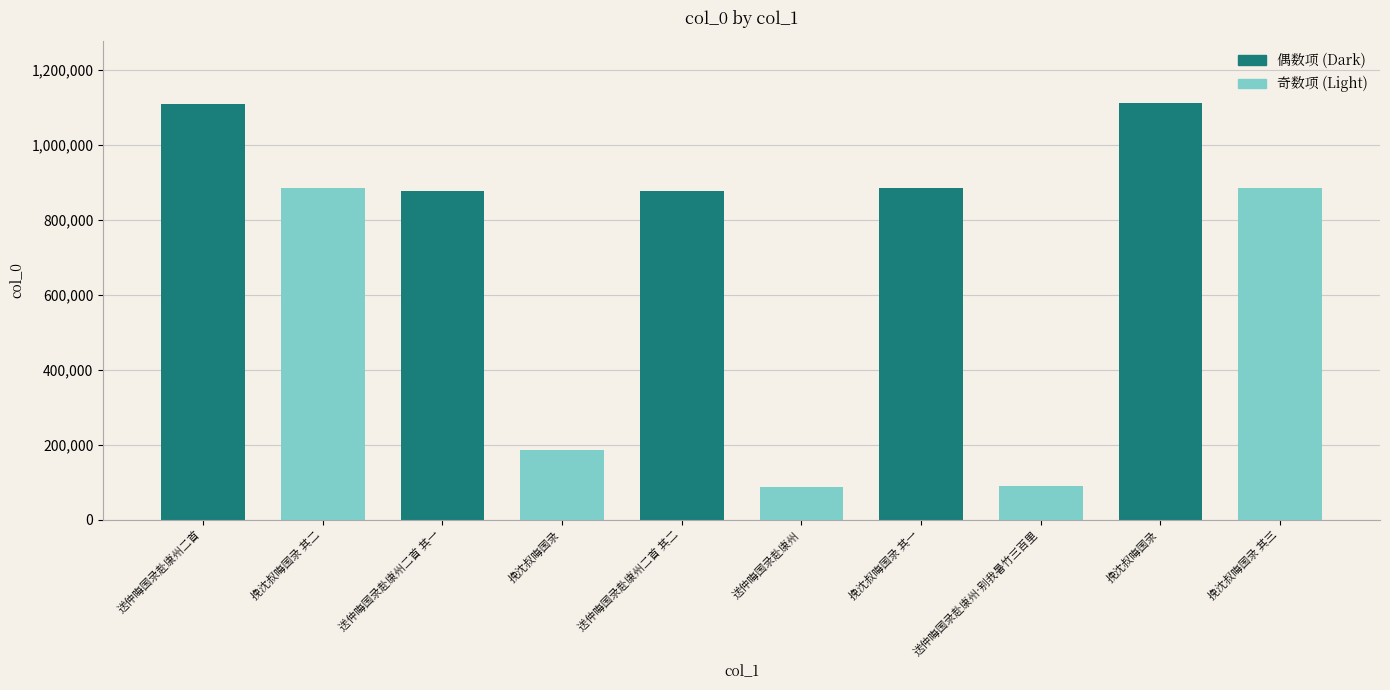

What is the label of the 8th bar from the right?

送仲晦国录赴康州二首 其一